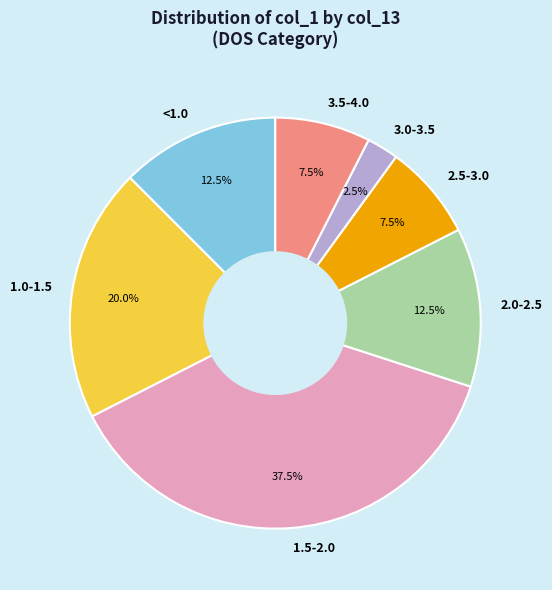

Between 1.5-2.0 and 2.5-3.0, which is larger?

1.5-2.0